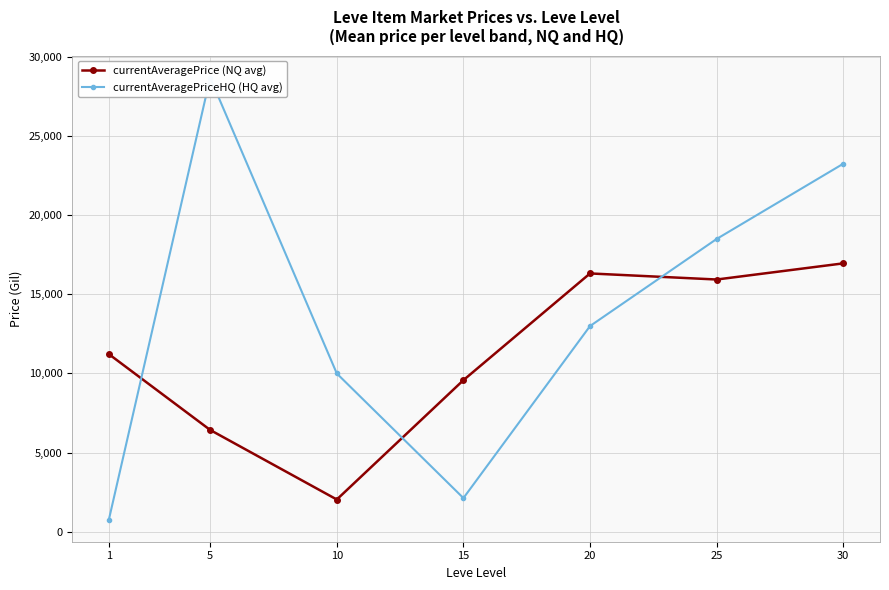

Which series ends up on top after the final intersection of currentAveragePrice (NQ avg) and currentAveragePriceHQ (HQ avg)?

currentAveragePriceHQ (HQ avg)